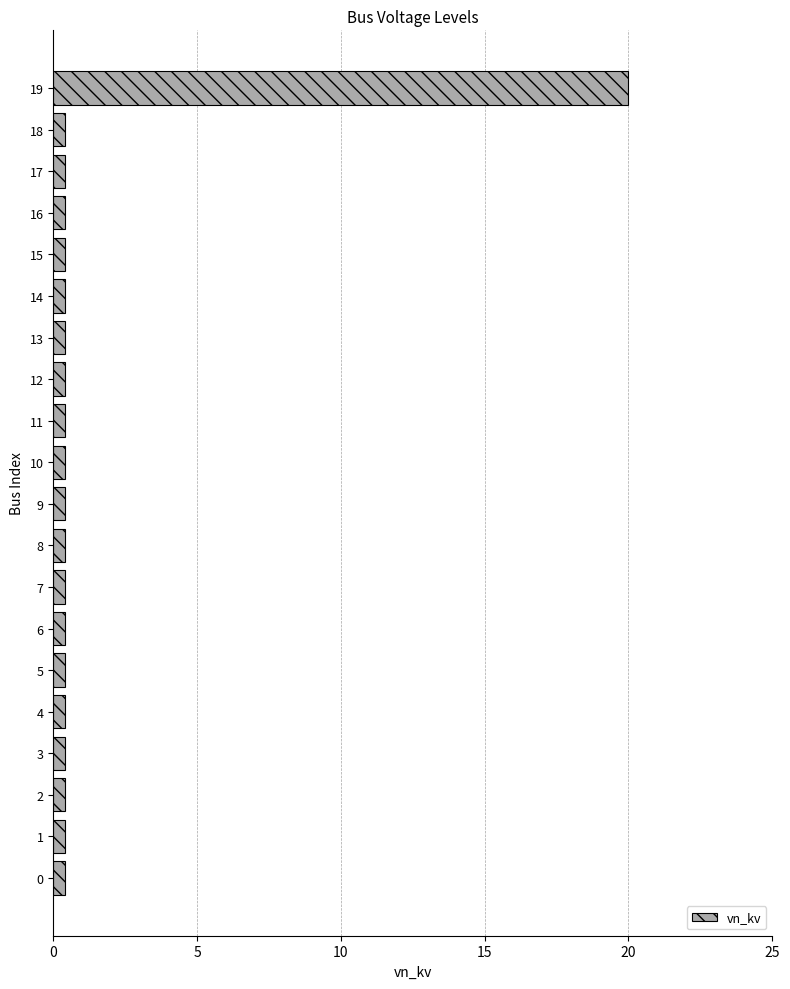

What is the sum of all values?

27.6